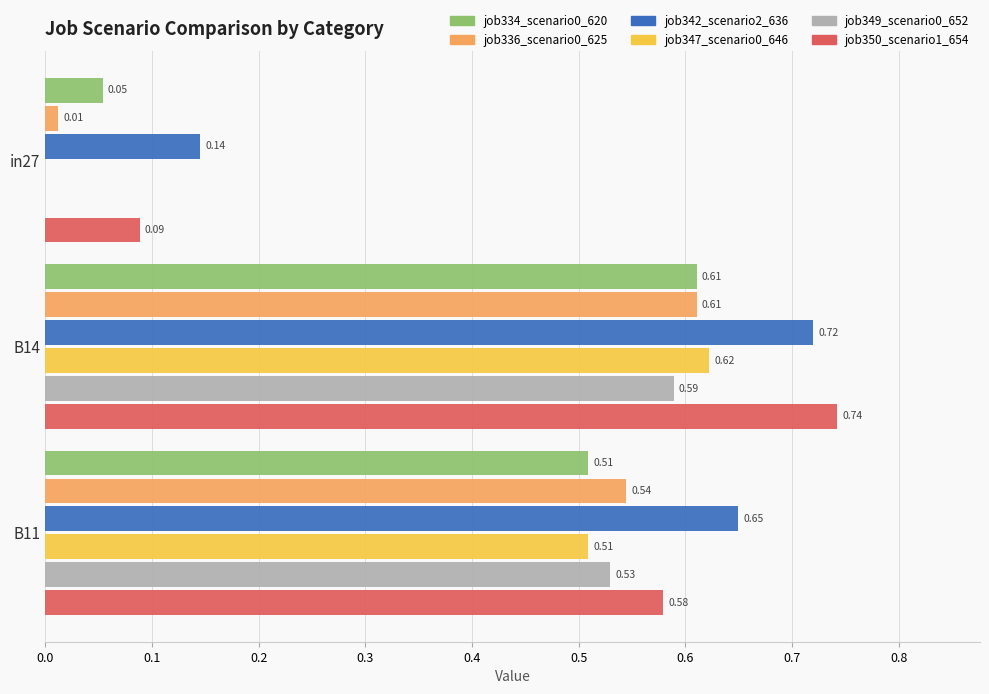

What is the sum of the job350_scenario1_654 values at B14 and in27?

0.8